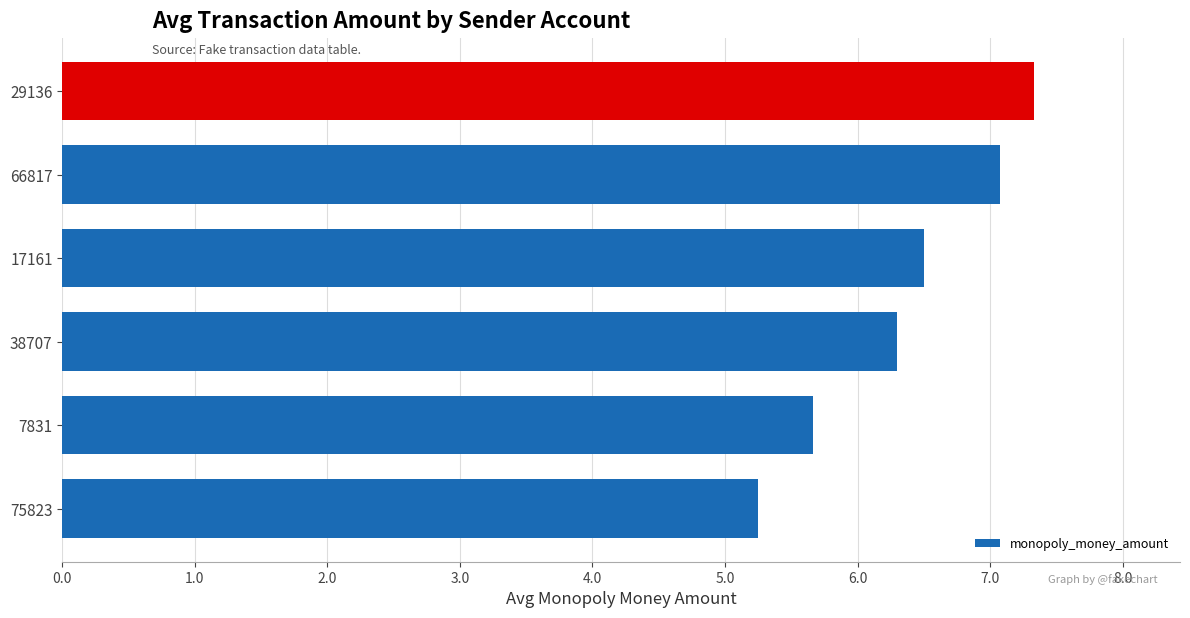

Is it true that the value at 38707 is 9.6?

False